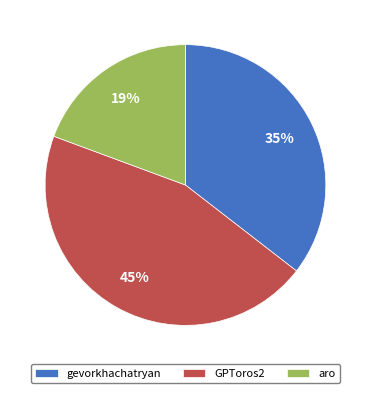

Combined, do gevorkhachatryan and GPToros2 account for over 50%?

Yes